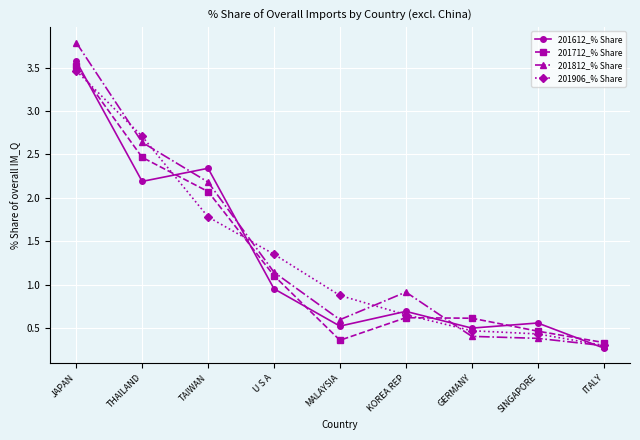

Which category has the lowest value across all series?

ITALY